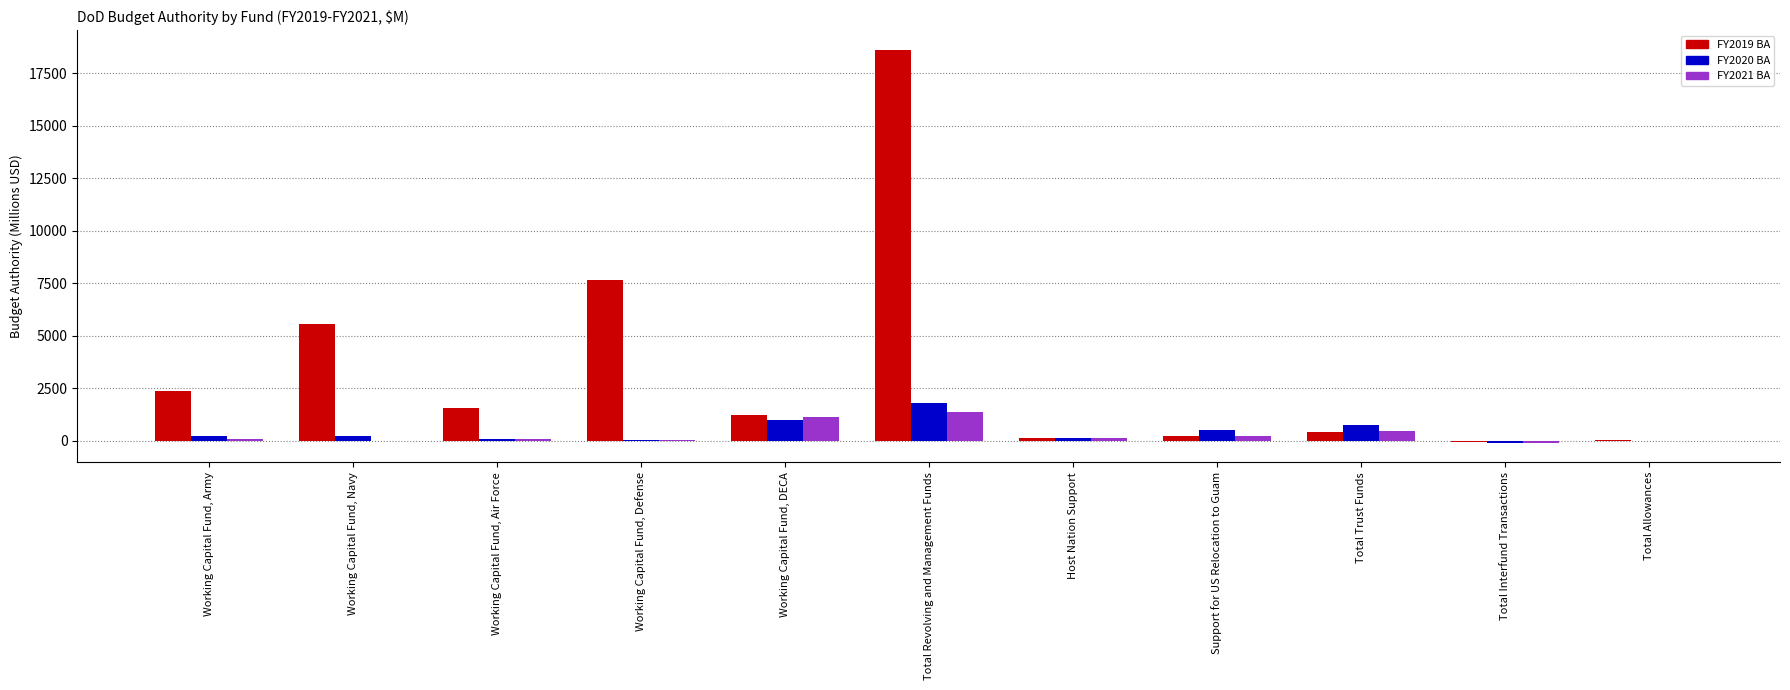

How many data points does each series have?

11